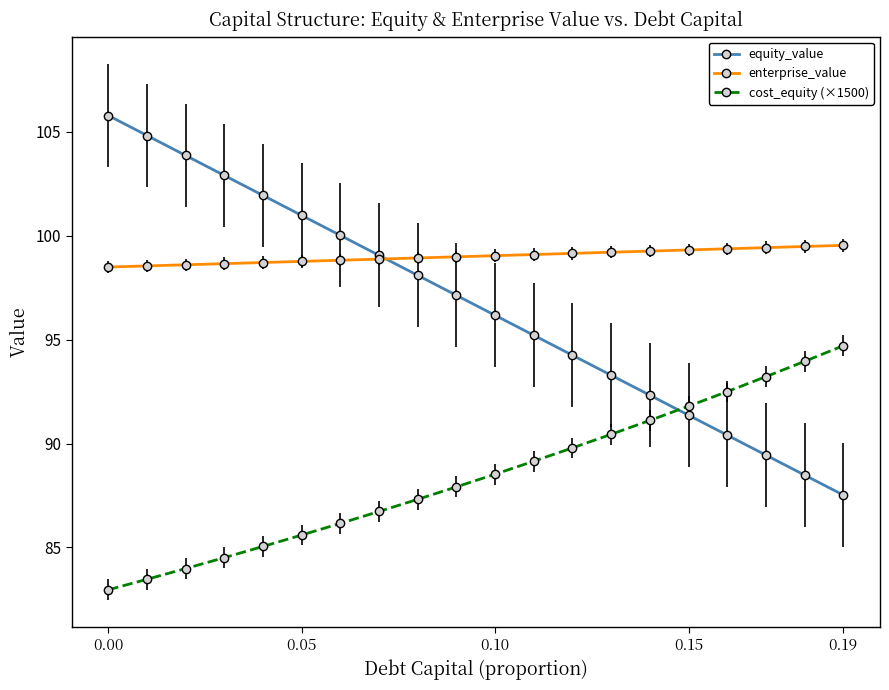

How many categories are shown in the chart?

20